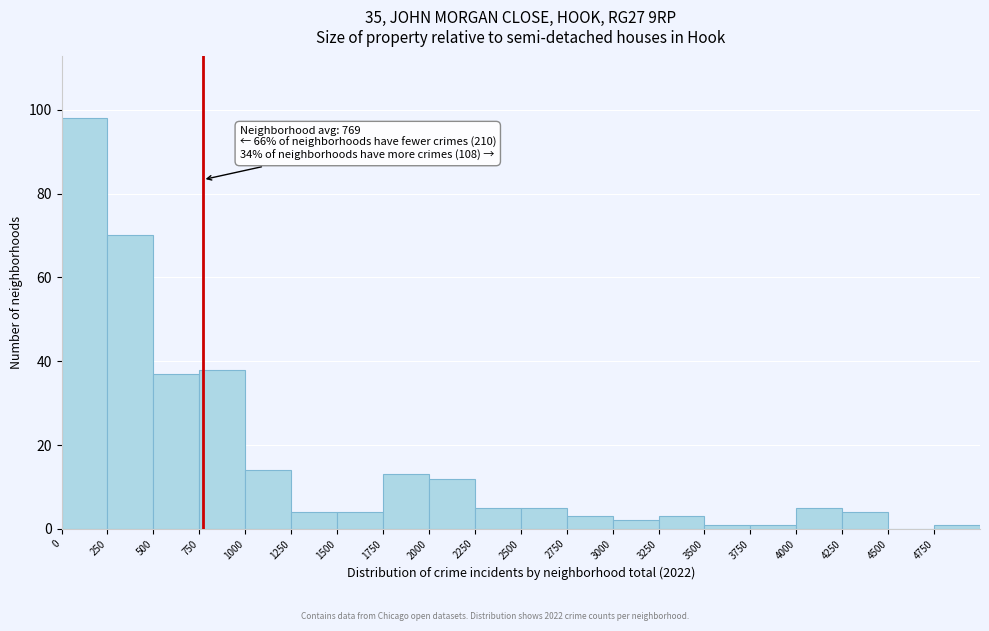

Over which range of the x-axis is the bar tallest?

0 to 250